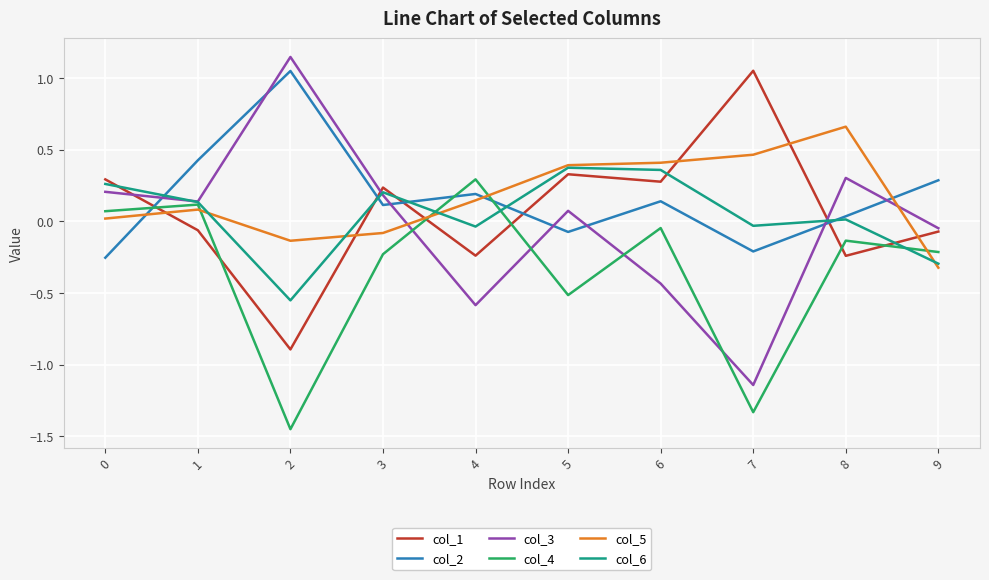

How many positive values does the col_4 series have?

3